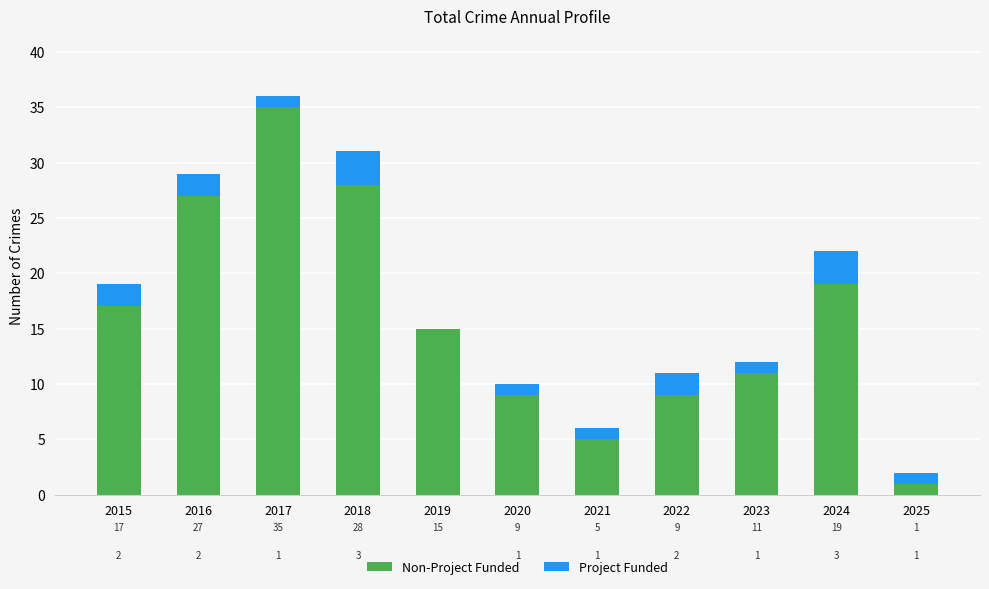

What is the total value across all series at 2018?

31